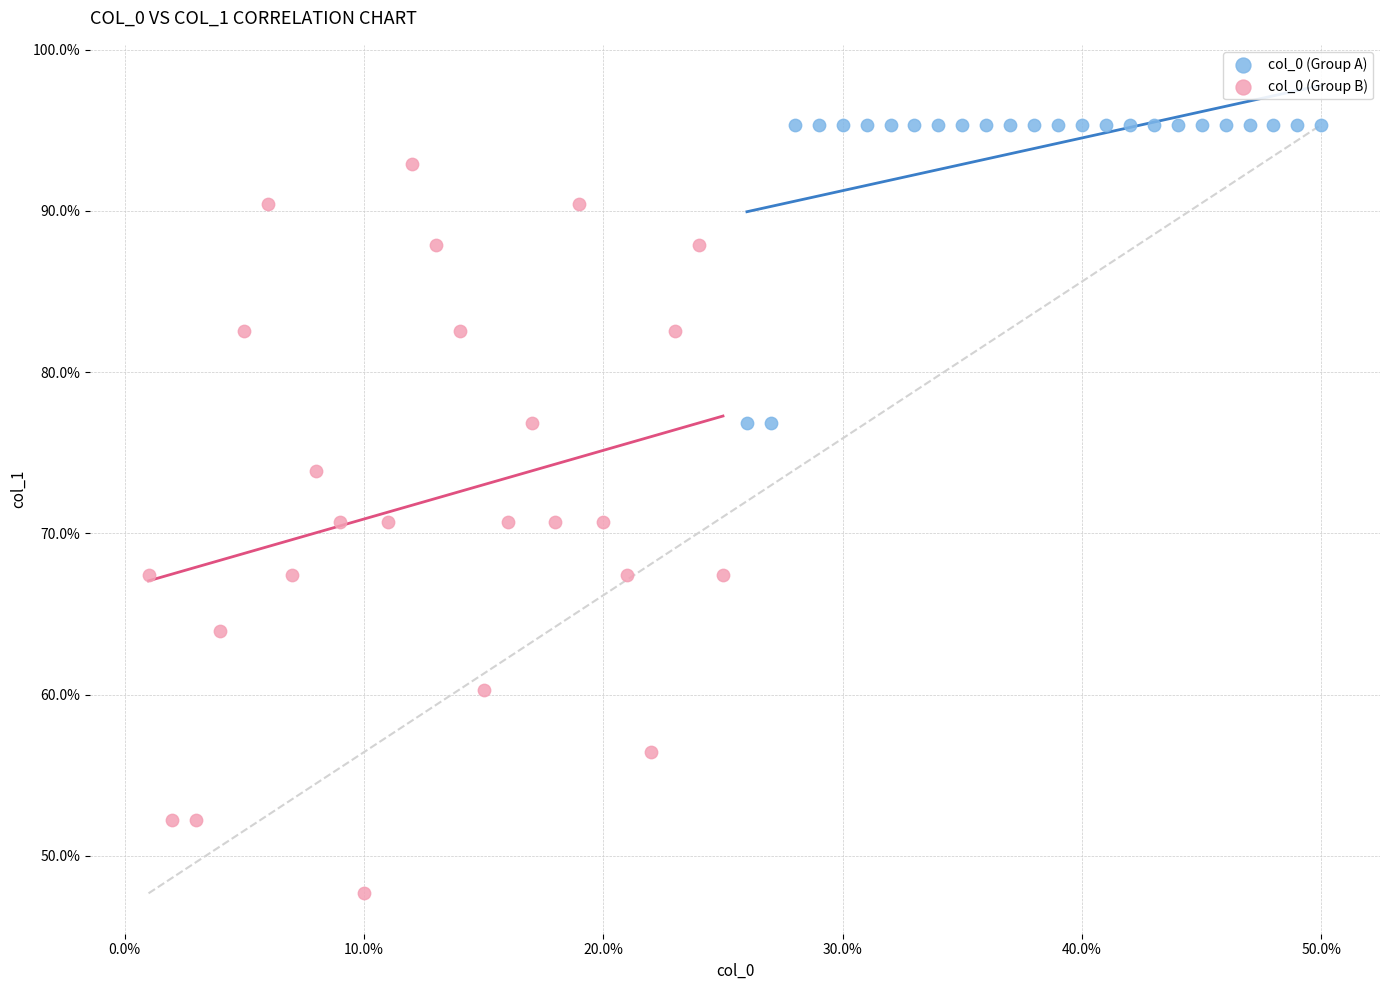

Which series has the largest Y range (max minus min)?

col_0 (Group B)